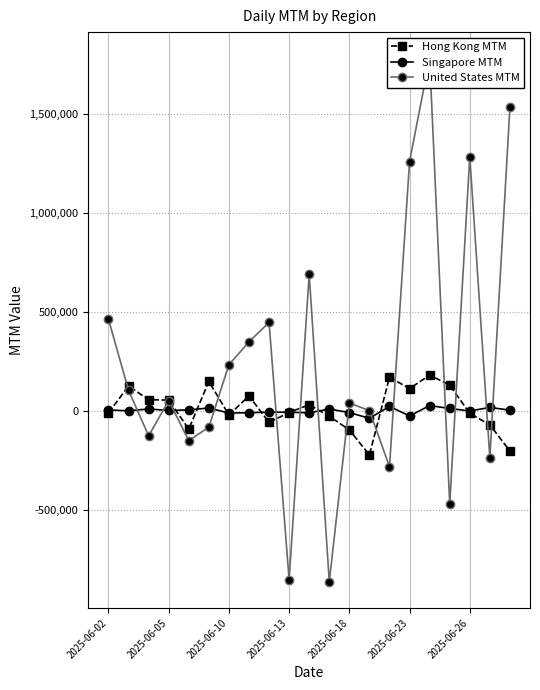

True or false: Hong Kong MTM has more than 1 points higher than both neighbors.

True